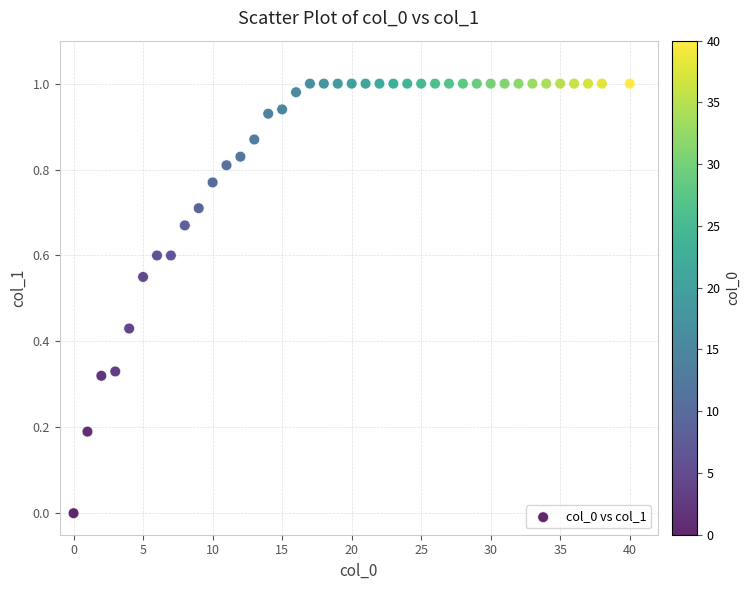

What is the range of X values (max minus min)?

40.0